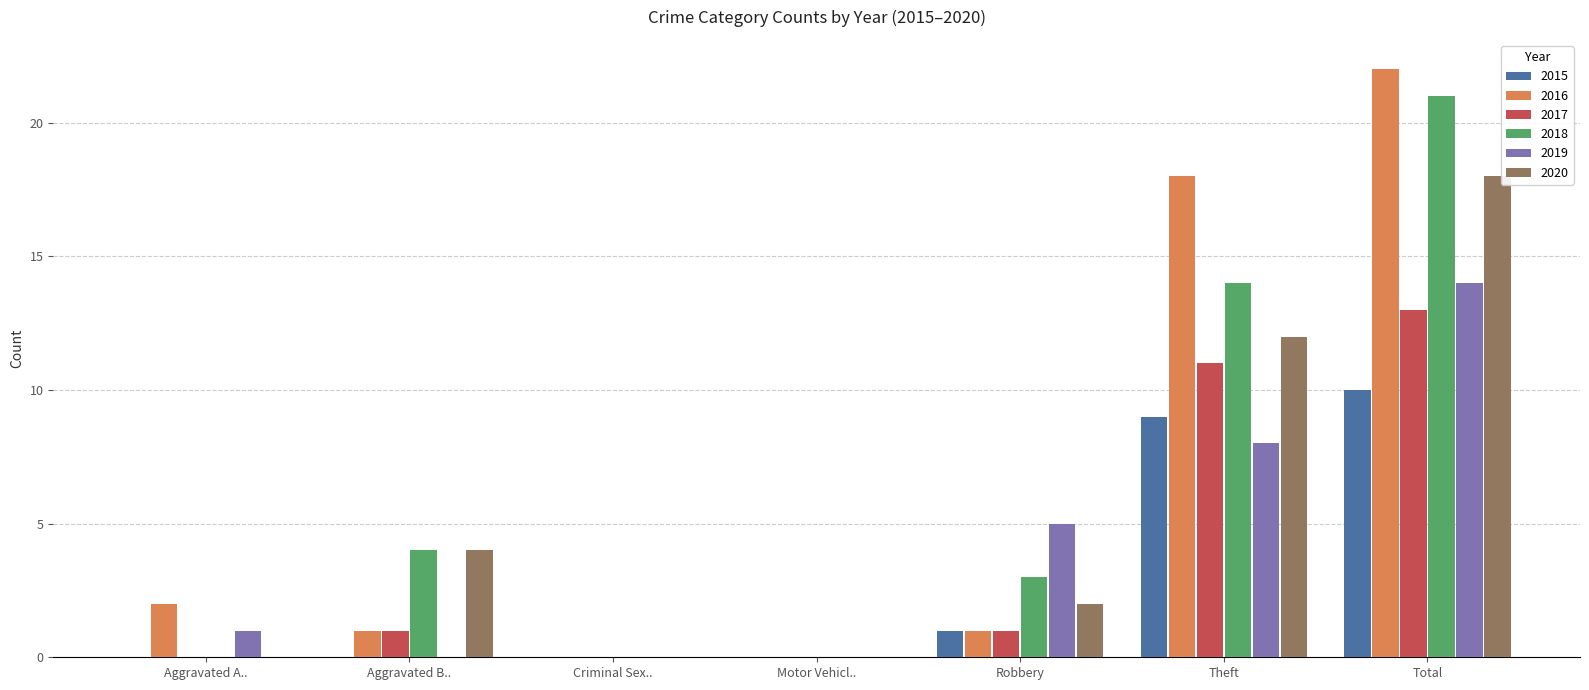

Is it true that 2018 equals 5 at Robbery?

False